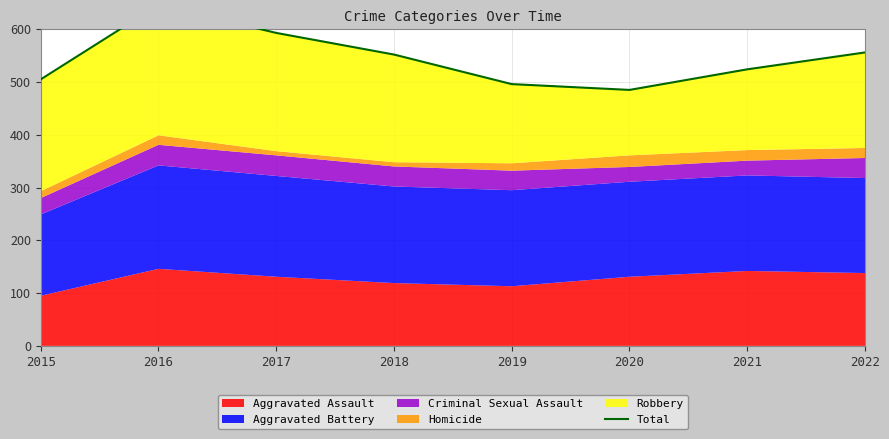

What value does the data have at 2017?

593